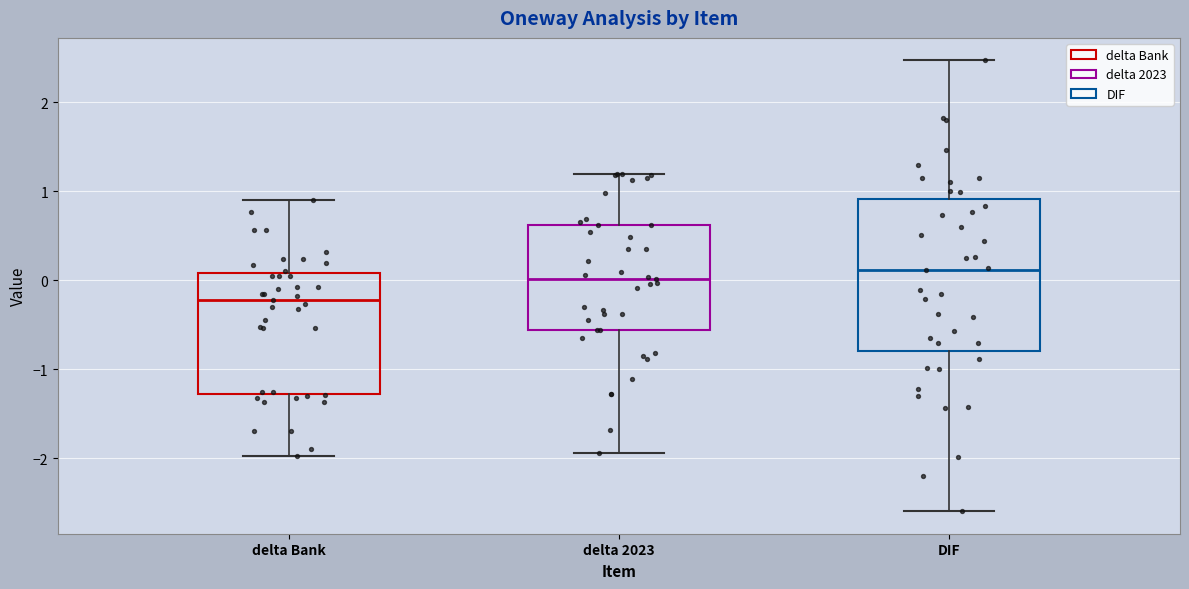

Reading left to right, read every box against the y-axis: the position of its median line, the range the box covers, and the ends of its whiskers. The values are not printed on the chart, so give them approximately, as read against the axis.

delta Bank: median -0.2, box -1.3 to 0.1, whiskers -2.0 to 0.9
delta 2023: median 0.0, box -0.6 to 0.6, whiskers -1.9 to 1.2
DIF: median 0.1, box -0.8 to 0.9, whiskers -2.6 to 2.5